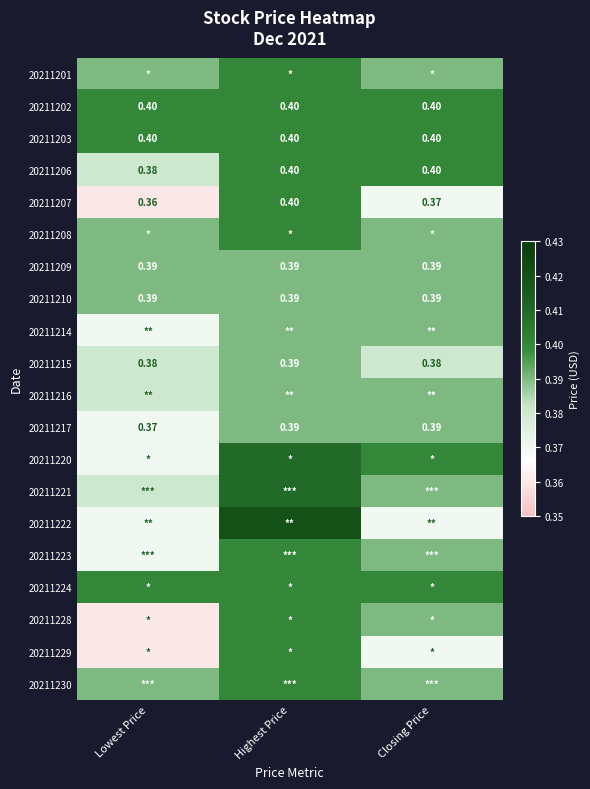

Is the value of 20211207 at Closing Price greater than the value of 20211203 at Lowest Price?

No